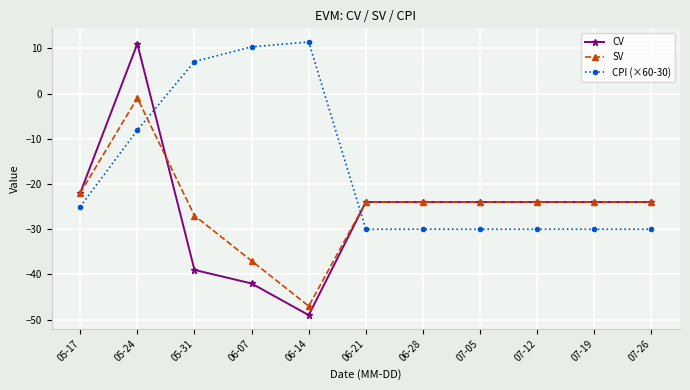

What are all the series names shown in the legend?

CV, SV, CPI (×60-30)